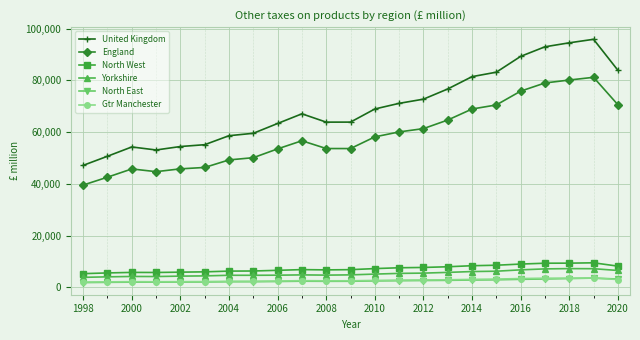

True or false: Gtr Manchester and North West cross at least once.

False